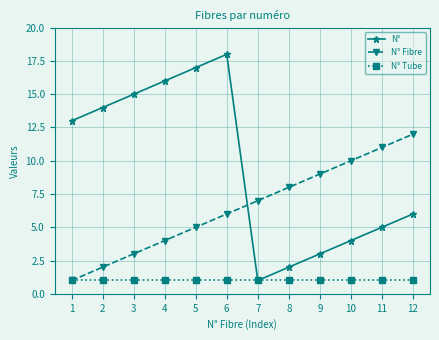

What is the maximum value shown in the chart?

18